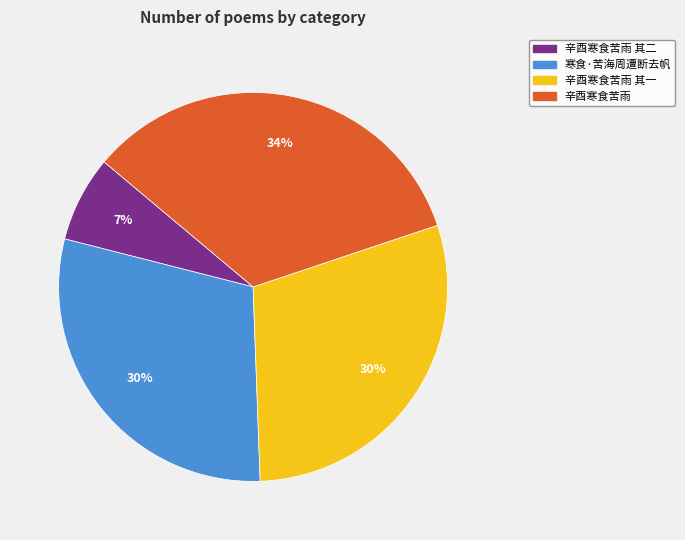

What percentage is the 辛酉寒食苦雨 其二 slice, to the nearest percent?

7%